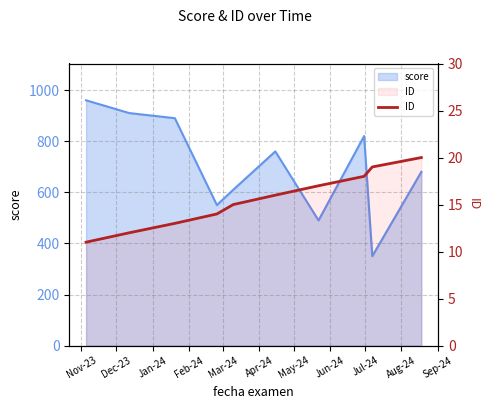

What is the sum of all values?

155